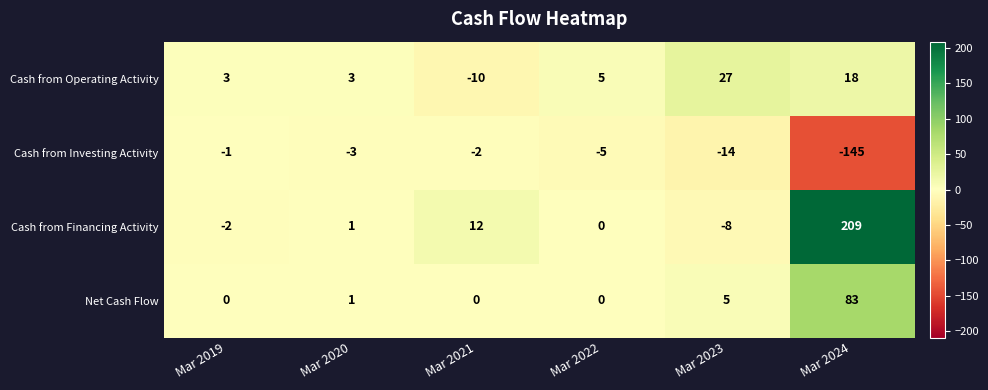

What value does the Cash from Operating Activity series have at Mar 2021, to the nearest 5?

-10